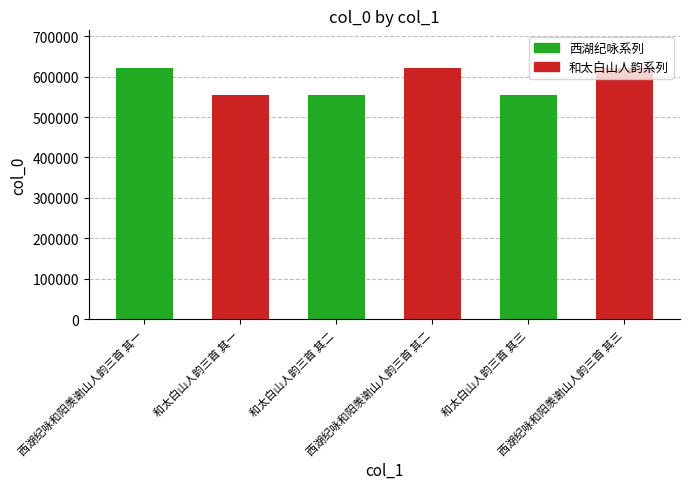

What is the smallest value displayed?

555678